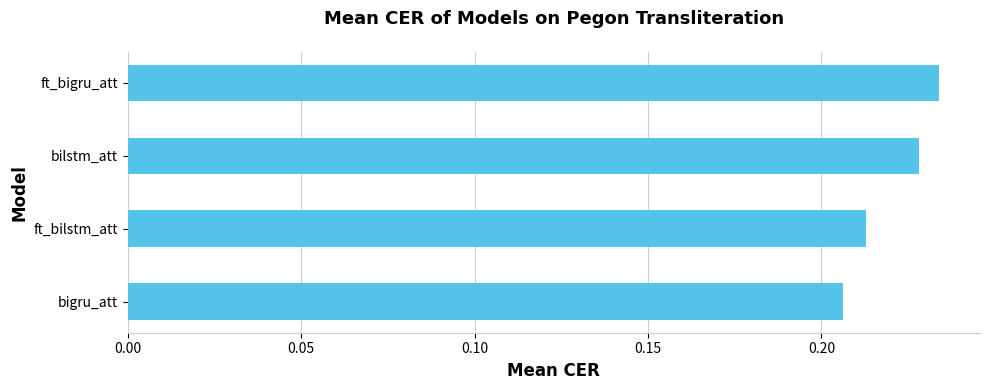

How many categories are shown in the chart?

4